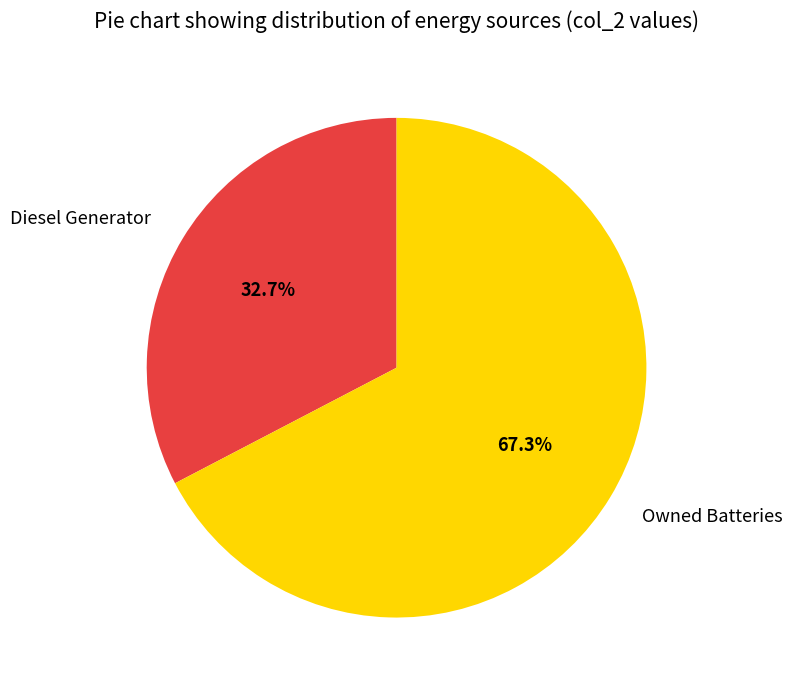

Is there any slice that represents more than half of the pie?

Yes